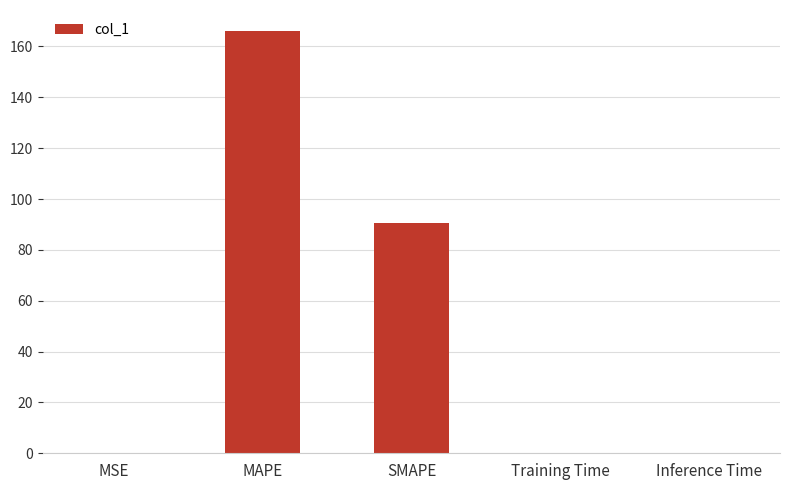

What is the change in value from MSE to SMAPE?

+90.7